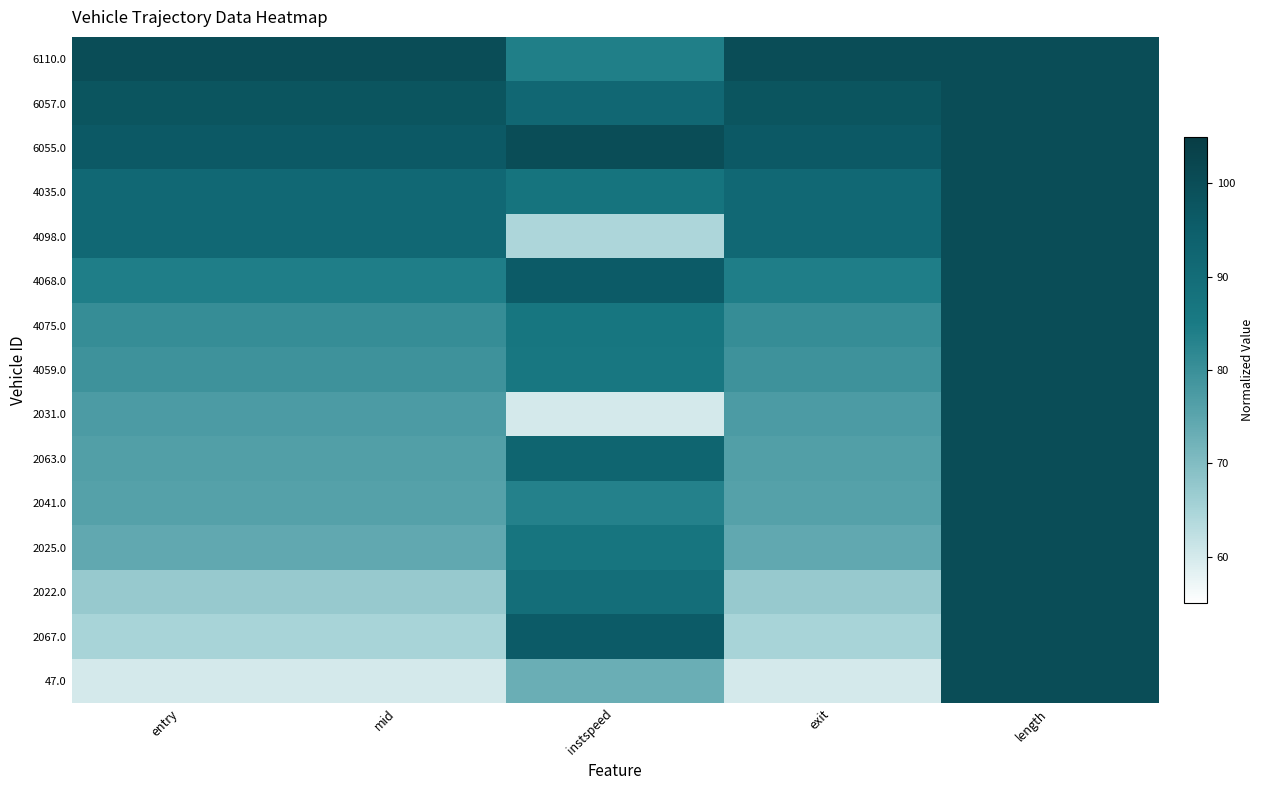

What is the total value across all series at instspeed?

1277.6